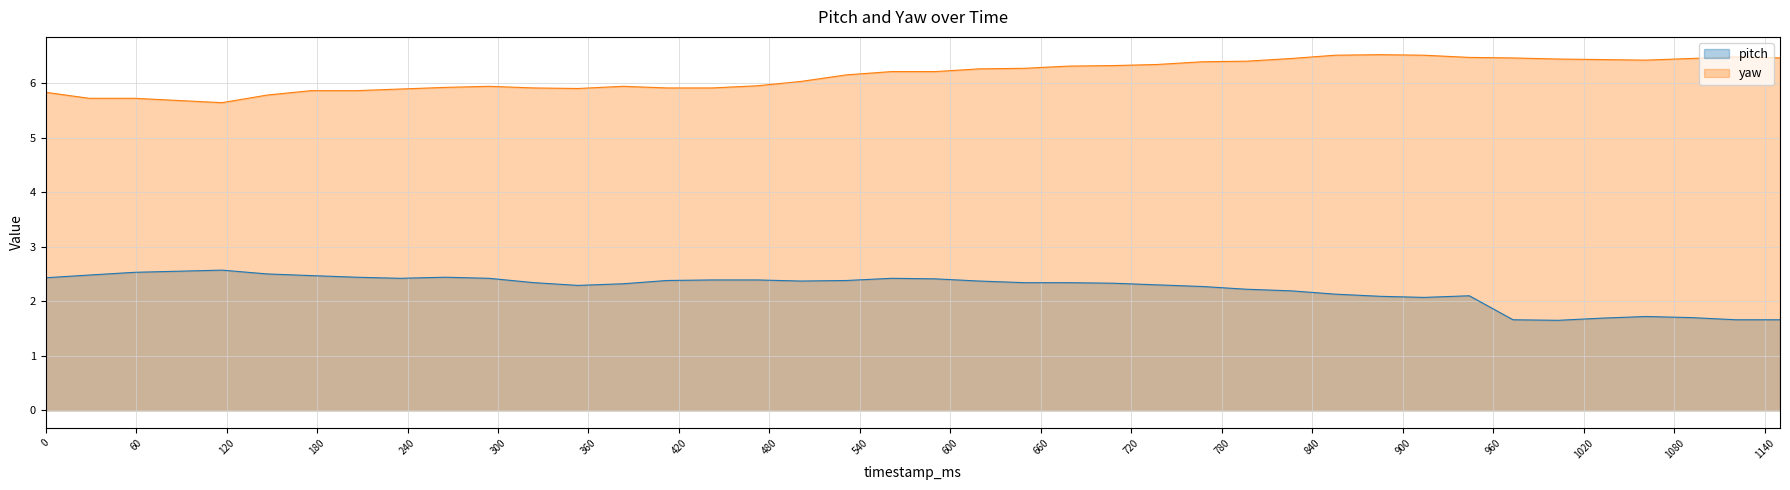

How many data points does each series have?

40